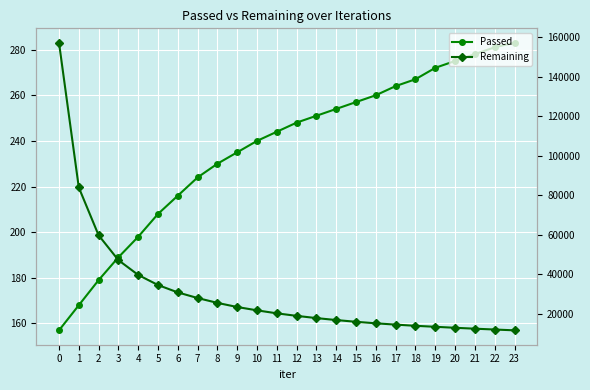

Rank the series by their average value, from lowest to highest.

Passed, Remaining